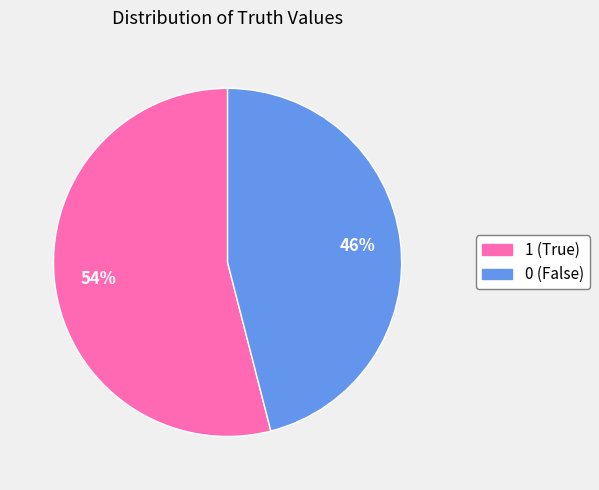

To the nearest percent, what is the difference between the 0 and 1 slice percentages?

8%